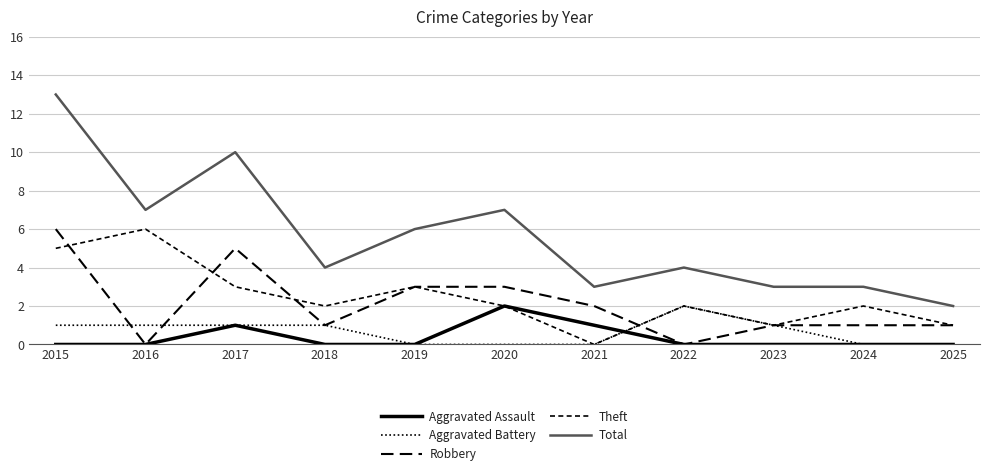

At which label does Robbery first exceed 1?

2015